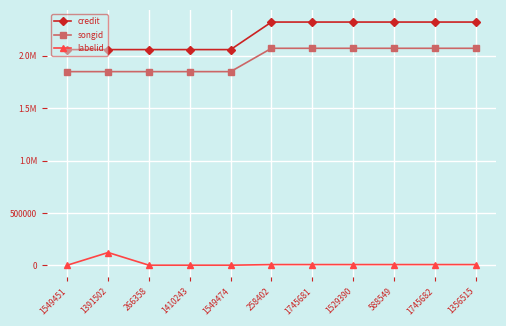

What are all the series names shown in the legend?

credit, songid, labelid